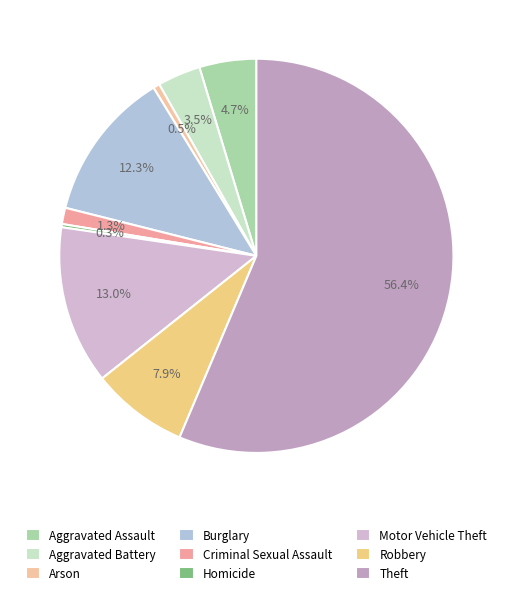

Rank the categories by value from lowest to highest.

Homicide, Arson, Criminal Sexual Assault, Aggravated Battery, Aggravated Assault, Robbery, Burglary, Motor Vehicle Theft, Theft